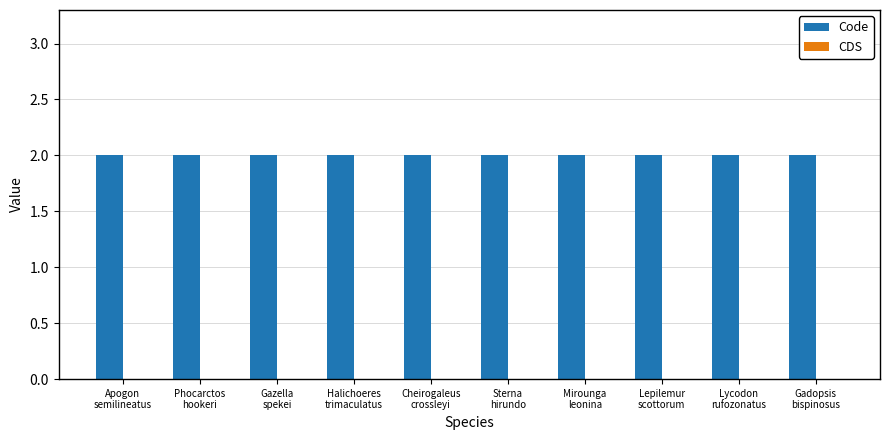

Reading right to left, list all the values displayed in this chart.

Code: 2	2	2	2	2	2	2	2	2	2
CDS: 0	0	0	0	0	0	0	0	0	0